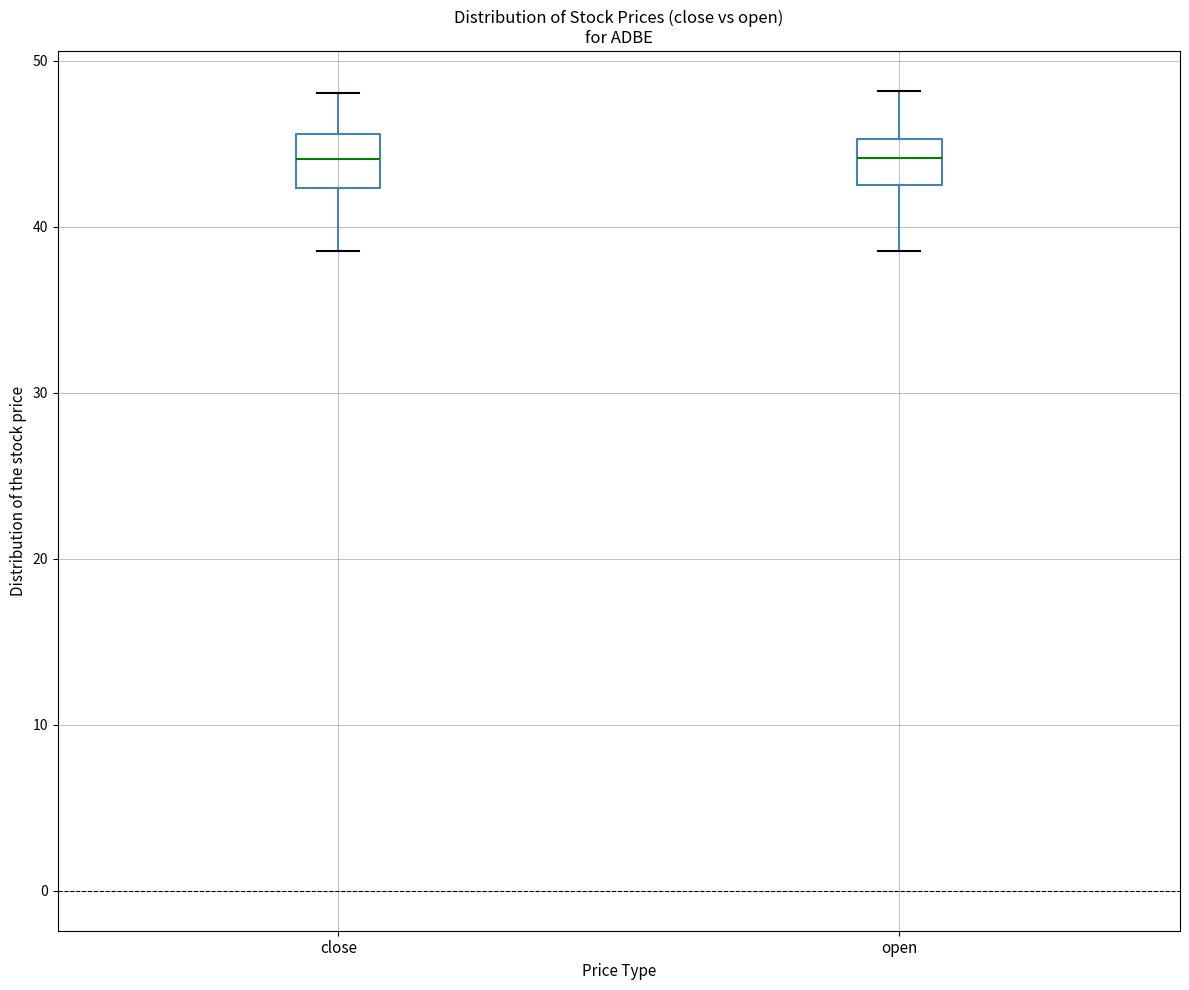

Where does the median line of the box for close sit on the y-axis? The values are not printed on the chart, so give them approximately, as read against the axis.

44